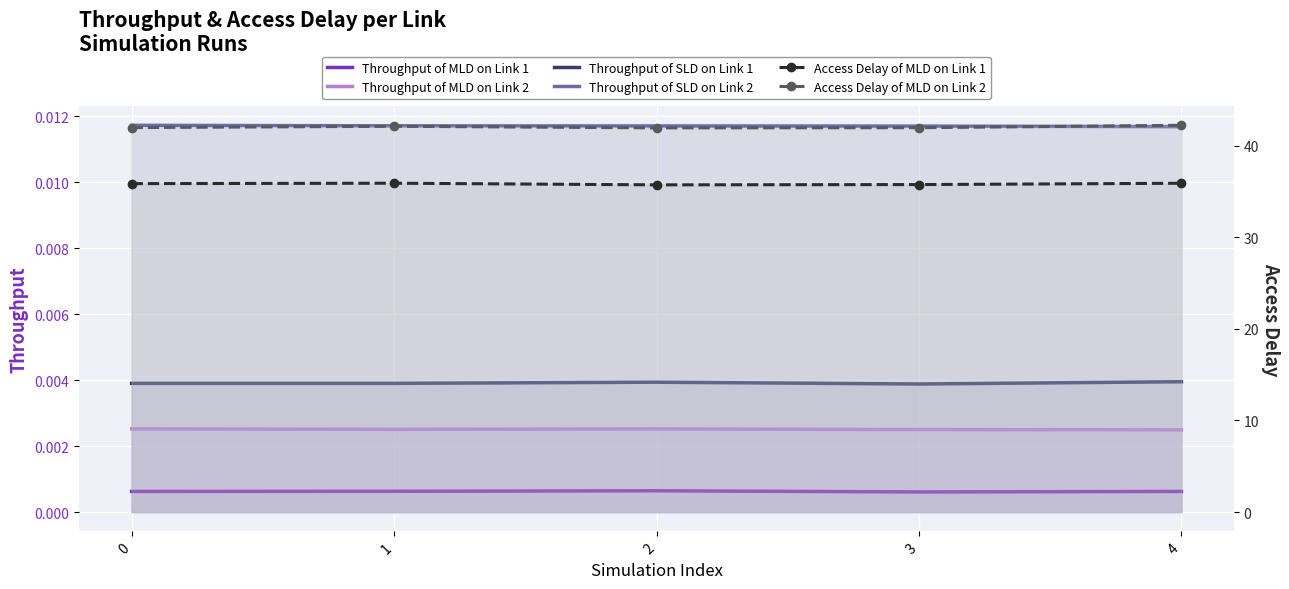

Rank the categories by Throughput of SLD on Link 2 value from highest to lowest.

0, 1, 2, 3, 4